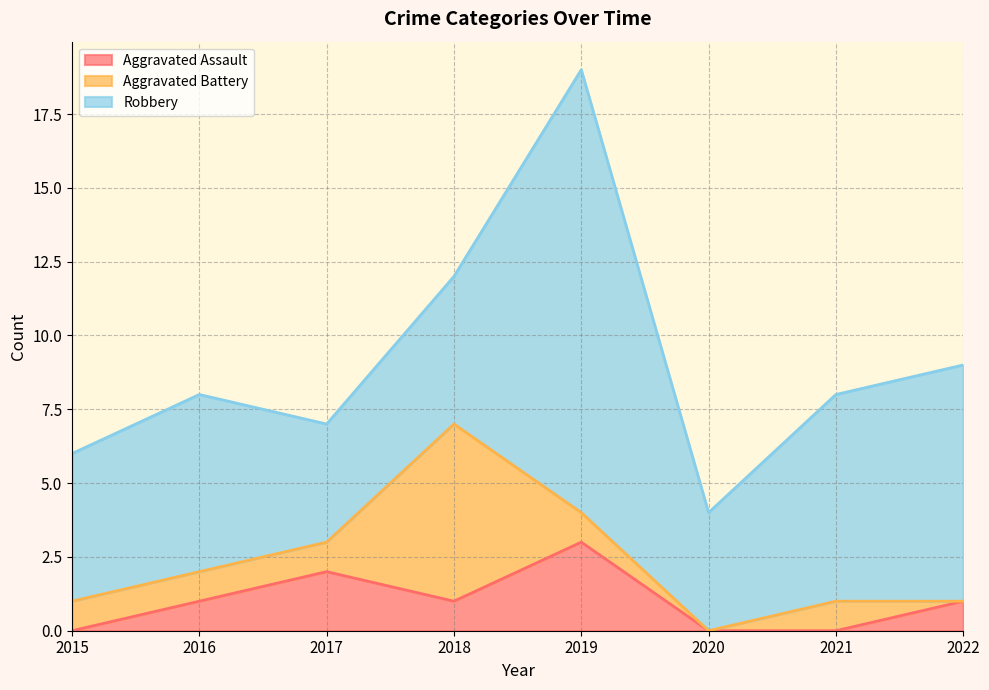

How many interior local valleys does the Aggravated Battery series have?

1